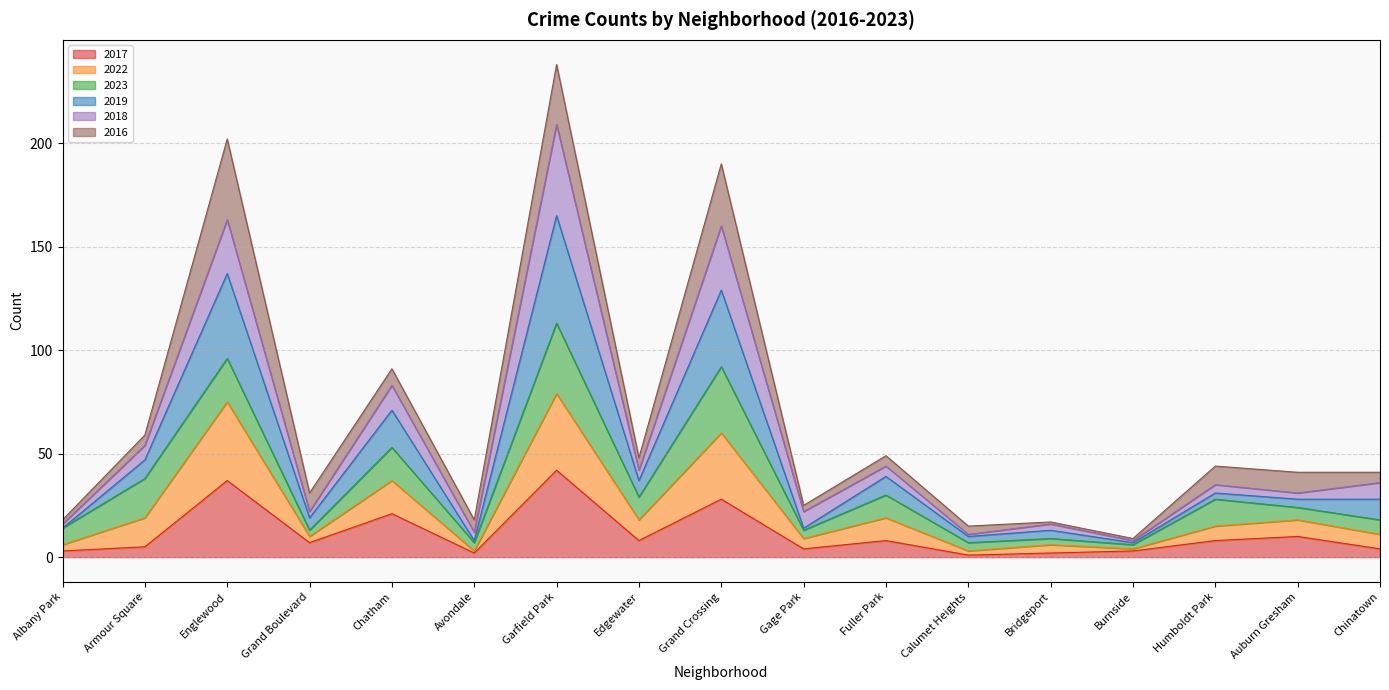

At which category is the sum across all series the highest?

Garfield Park